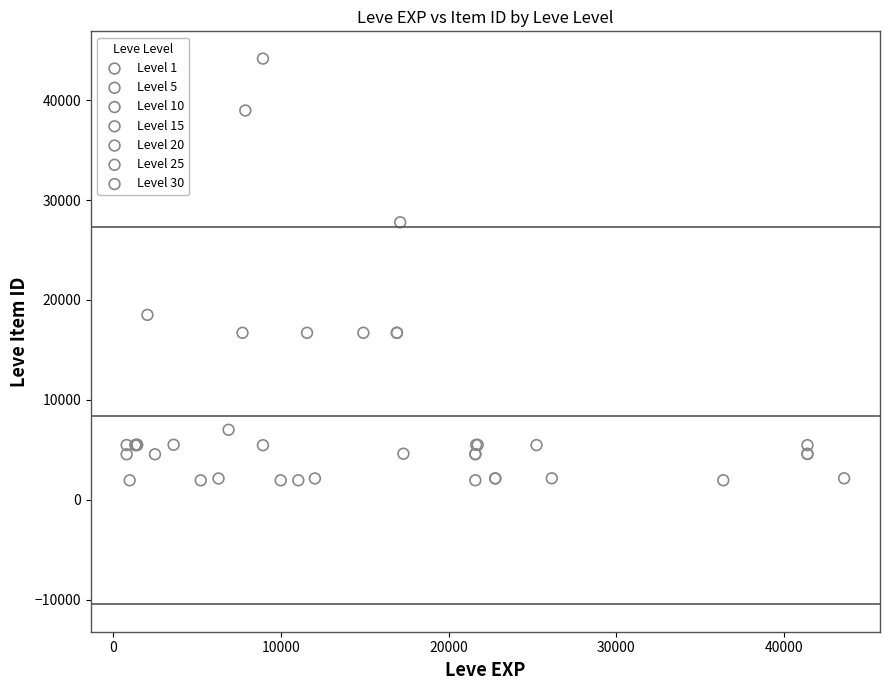

Which series has the largest Y range (max minus min)?

Level 10